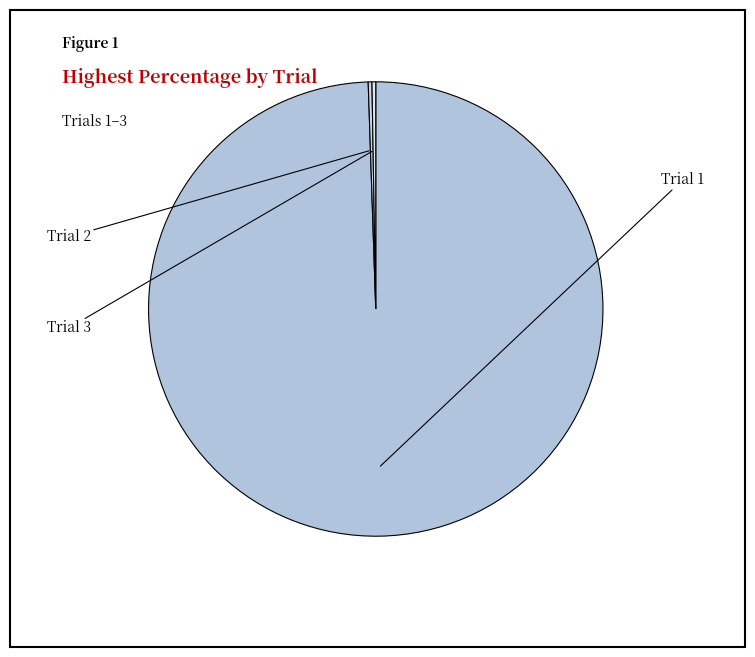

What is the smallest slice in the pie chart?

Trial 2